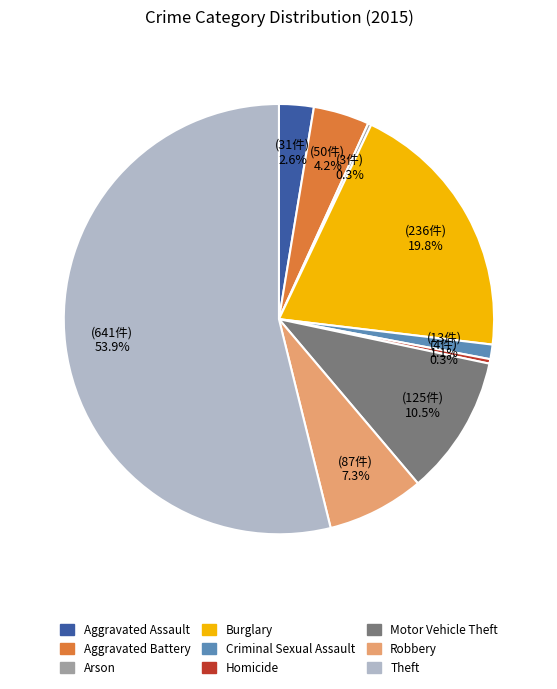

Which slice is the largest?

Theft